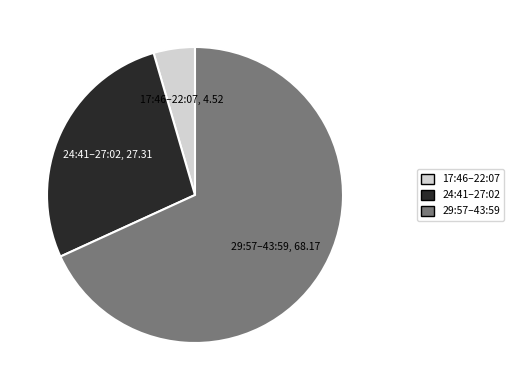

How many segments does this pie chart have?

3